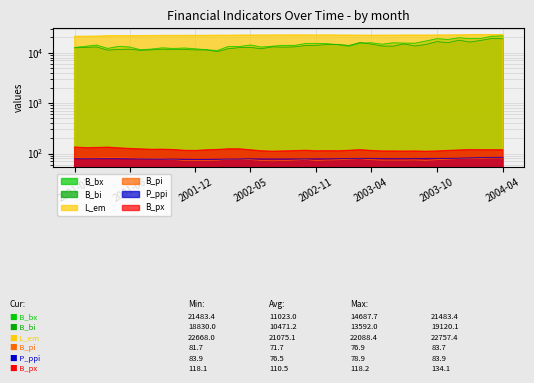

Reading left to right, what are all the values shown in this chart?

B_bx: 12644.9	13354.1	14124.9	12121.1	13307.0	12931.9	11392.3	11766.2	12447.3	12086.0	12349.0	11914.5	11381.9	11023.0	13251.3	13184.5	14173.2	12894.1	13395.2	13959.1	13900.8	15084.7	15196.6	15026.2	14319.9	13337.1	15378.9	15720.6	14676.1	15656.3	15431.7	15375.3	17021.1	18929.7	18242.1	19728.7	18987.1	19137.0	21174.9	21483.4
B_bi: 12431.0	12732.3	12951.9	11212.2	11554.8	11719.0	11107.6	11337.8	11709.7	11506.9	11532.8	11302.0	11326.4	10471.2	11990.1	12559.7	12698.1	11934.2	13031.8	12860.8	12991.6	13817.1	13993.4	14451.9	14495.0	13858.3	15870.2	14758.7	13523.6	13428.1	14898.0	13541.4	14531.4	16536.6	15760.8	17624.5	16208.9	17468.6	19120.1	18830.0
L_em: 21089.0	21075.1	21191.5	21552.4	21651.9	21679.3	21708.6	21789.3	21857.8	21867.9	21929.5	21931.9	21974.0	22096.1	22065.3	22221.2	22195.3	22266.2	22283.7	22294.1	22378.3	22338.7	22272.2	22379.0	22224.5	22201.6	22152.7	22100.5	22131.4	22151.8	22227.7	22212.2	22211.6	22273.3	22321.4	22450.9	22626.5	22757.4	22736.6	22668.0
B_pi: 81.9	81.2	81.7	83.7	82.5	81.8	79.9	79.1	78.6	76.3	72.7	72.3	73.3	73.8	76.9	78.2	75.7	73.1	71.7	72.6	74.3	76.0	72.8	74.4	75.0	77.7	79.1	75.5	73.8	74.0	74.0	74.5	73.2	75.4	77.4	79.2	80.6	80.5	81.7	81.7
P_ppi: 78.7	78.5	78.7	78.7	78.6	78.3	78.2	77.8	77.6	77.2	76.9	76.5	76.7	77.0	77.4	78.0	78.4	77.9	77.7	77.8	77.9	78.0	78.2	78.2	78.8	79.2	80.0	79.6	79.1	78.7	78.9	79.2	79.5	79.7	80.1	80.6	81.7	82.7	83.5	83.9
B_px: 134.1	130.1	131.2	133.3	128.9	125.5	123.0	120.6	121.3	119.3	115.4	114.6	117.8	119.8	123.3	123.4	118.0	112.8	110.7	111.9	113.4	115.6	112.5	113.3	112.7	115.5	118.5	114.6	111.9	111.8	111.2	111.8	110.5	111.8	114.7	117.1	119.1	118.3	118.3	118.1